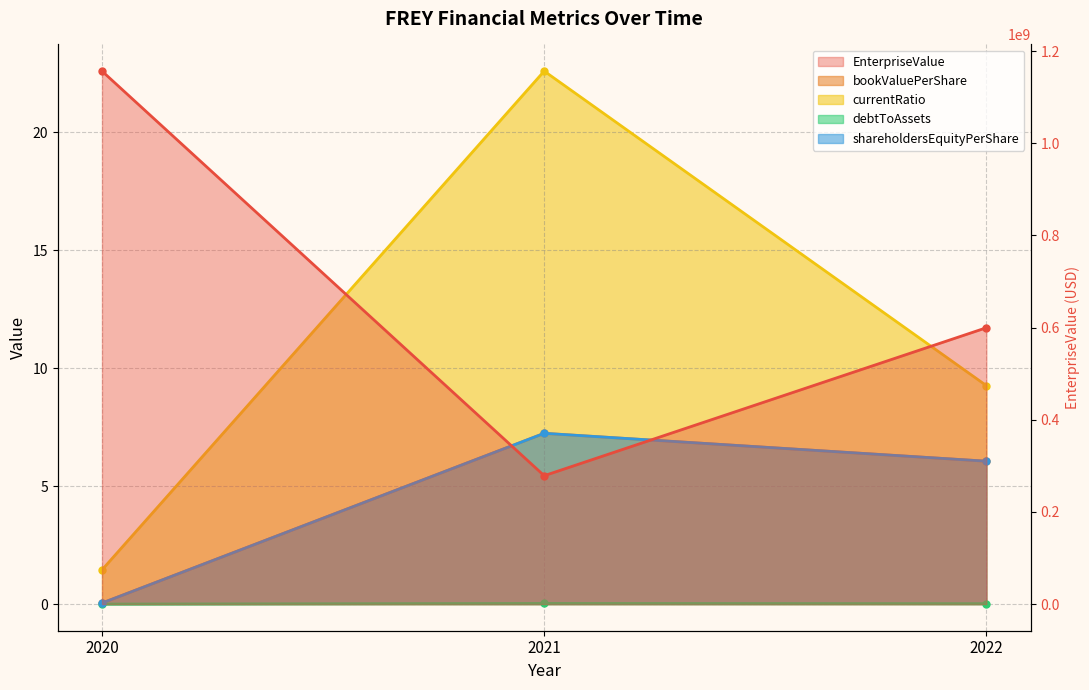

What are all the series names shown in the legend?

EnterpriseValue, bookValuePerShare, currentRatio, debtToAssets, shareholdersEquityPerShare